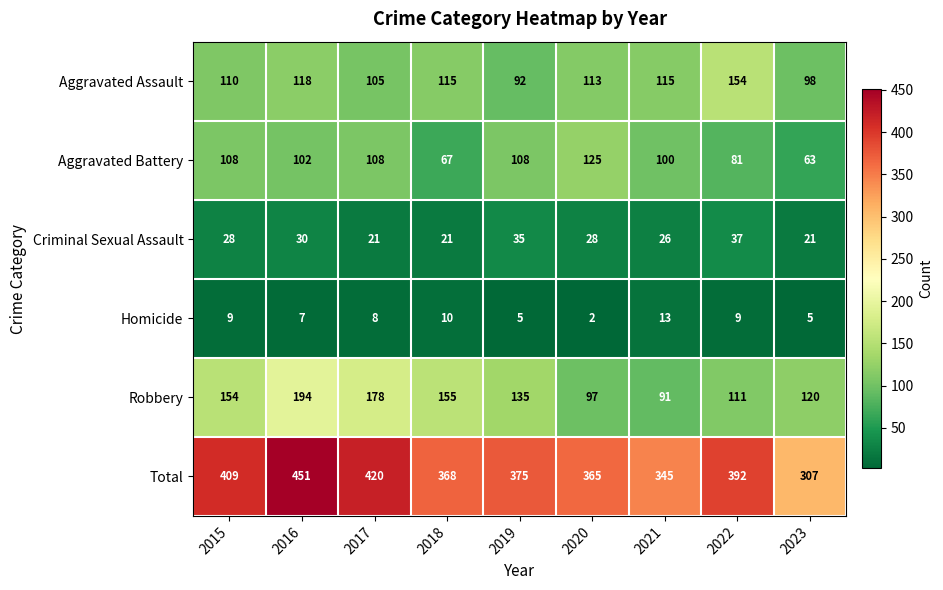

What is the approximate value of Criminal Sexual Assault at 2023, to the nearest 10?

20